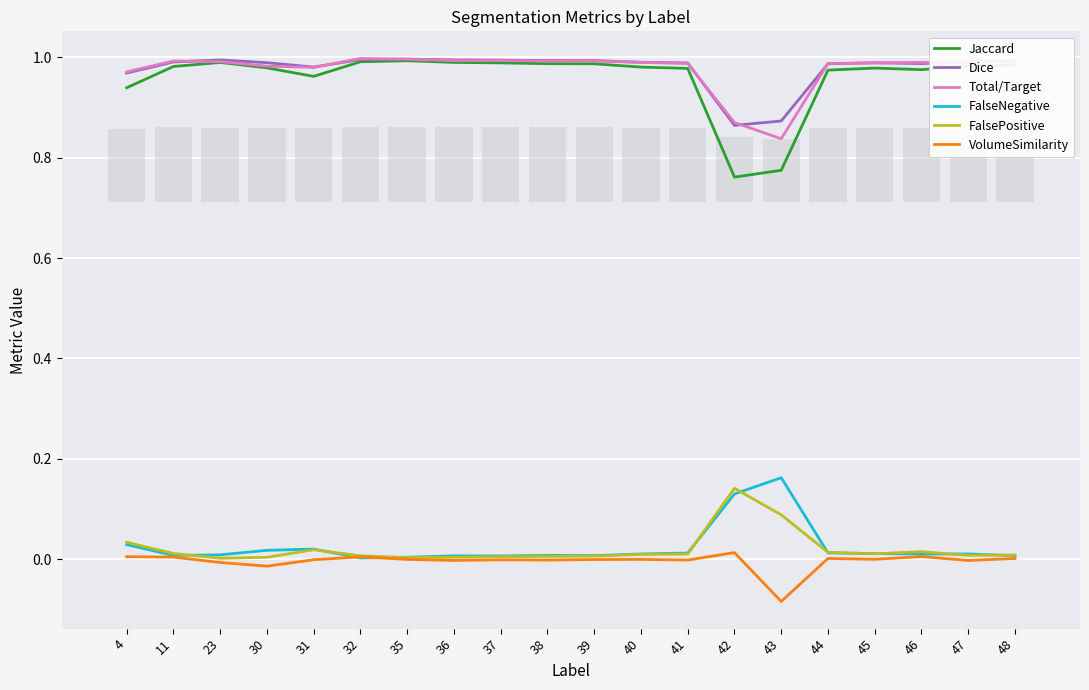

Reading left to right, extract all data points from this chart.

Jaccard: 0.9	1.0	1.0	1.0	1.0	1.0	1.0	1.0	1.0	1.0	1.0	1.0	1.0	0.8	0.8	1.0	1.0	1.0	1.0	1.0
Dice: 1.0	1.0	1.0	1.0	1.0	1.0	1.0	1.0	1.0	1.0	1.0	1.0	1.0	0.9	0.9	1.0	1.0	1.0	1.0	1.0
Total/Target: 1.0	1.0	1.0	1.0	1.0	1.0	1.0	1.0	1.0	1.0	1.0	1.0	1.0	0.9	0.8	1.0	1.0	1.0	1.0	1.0
FalseNegative: 0.0	0.0	0.0	0.0	0.0	0.0	0.0	0.0	0.0	0.0	0.0	0.0	0.0	0.1	0.2	0.0	0.0	0.0	0.0	0.0
FalsePositive: 0.0	0.0	0.0	0.0	0.0	0.0	0.0	0.0	0.0	0.0	0.0	0.0	0.0	0.1	0.1	0.0	0.0	0.0	0.0	0.0
VolumeSimilarity: 0.0	0.0	-0.0	-0.0	-0.0	0.0	-0.0	-0.0	-0.0	-0.0	-0.0	-0.0	-0.0	0.0	-0.1	0.0	-0.0	0.0	-0.0	0.0